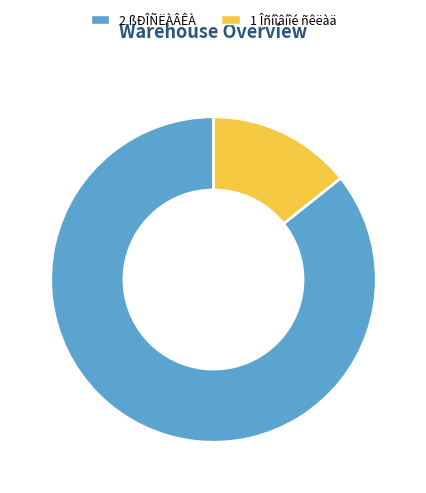

Which has a higher value, 2 ßÐÎÑËÀÂÊÀ or 1 Îñíîâíîé ñêëàä?

2 ßÐÎÑËÀÂÊÀ